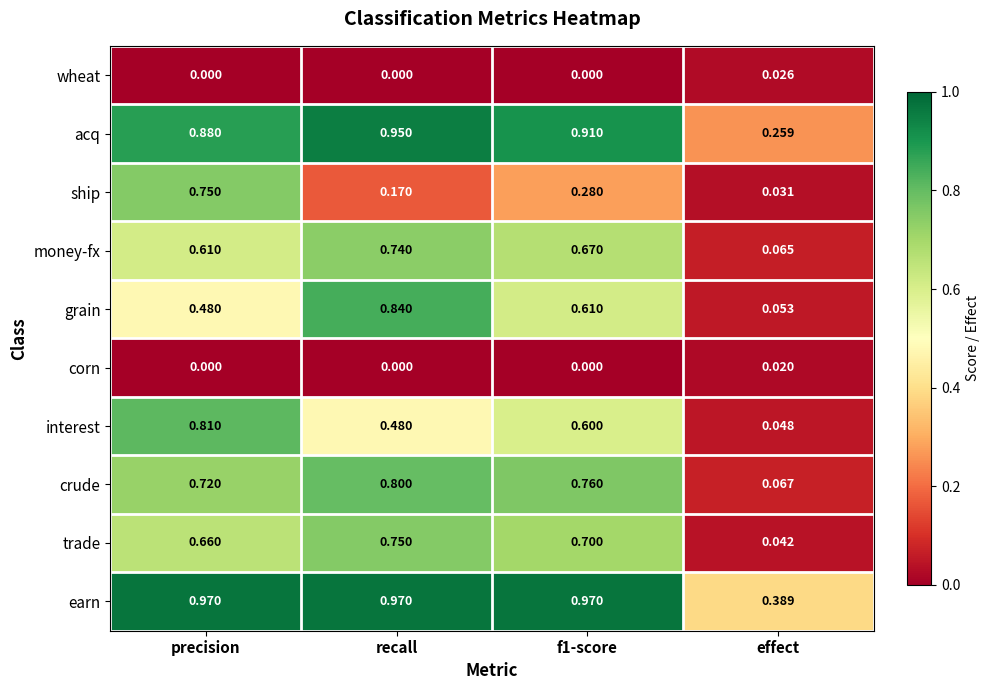

At which category is the sum across all series the highest?

precision